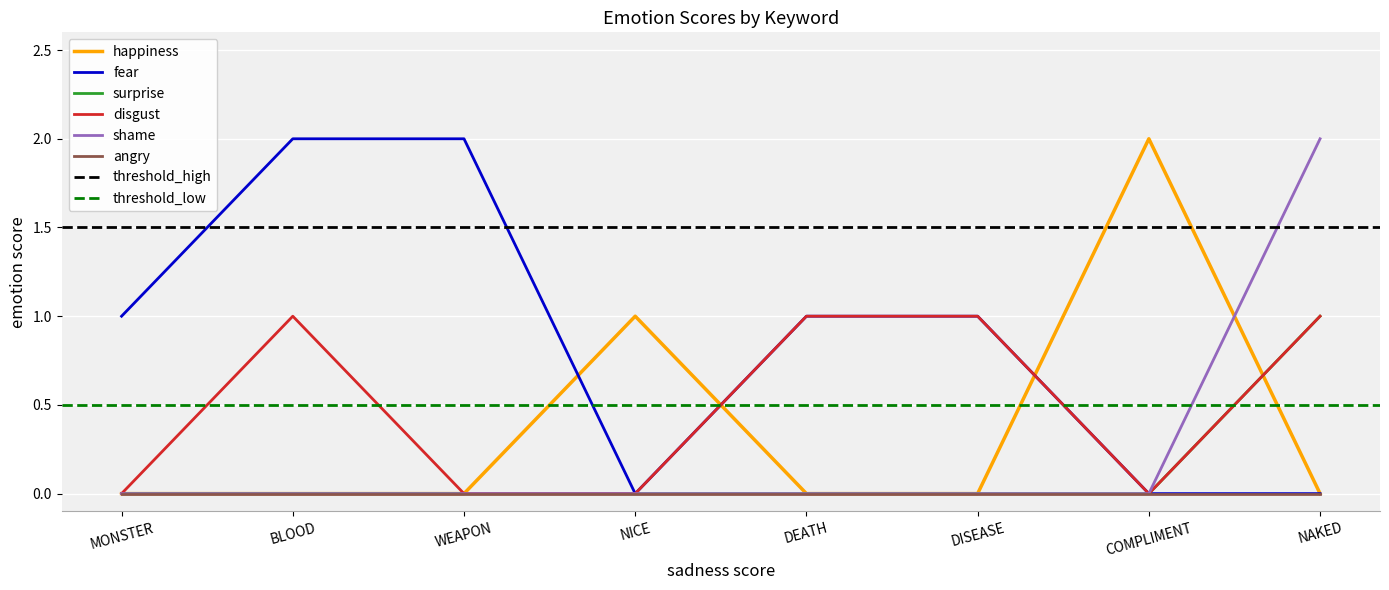

Which series changed the most between WEAPON and NAKED?

fear